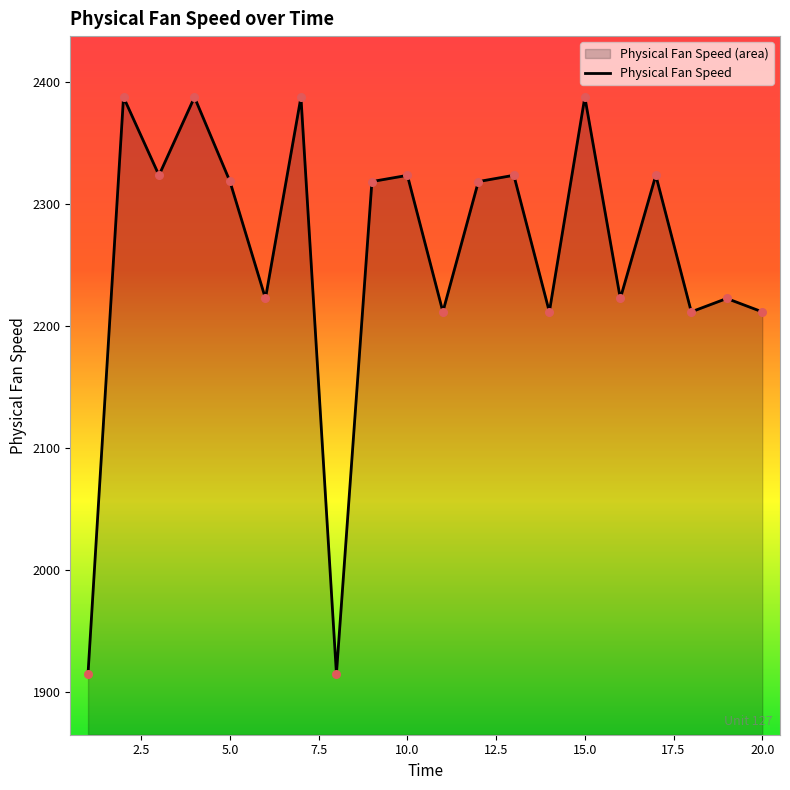

Which has a higher value, 18 or 14?

14